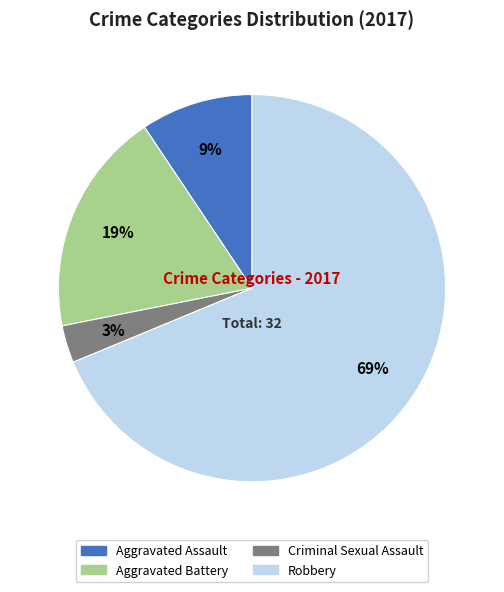

To the nearest percent, what percentage of the pie is Aggravated Battery?

19%